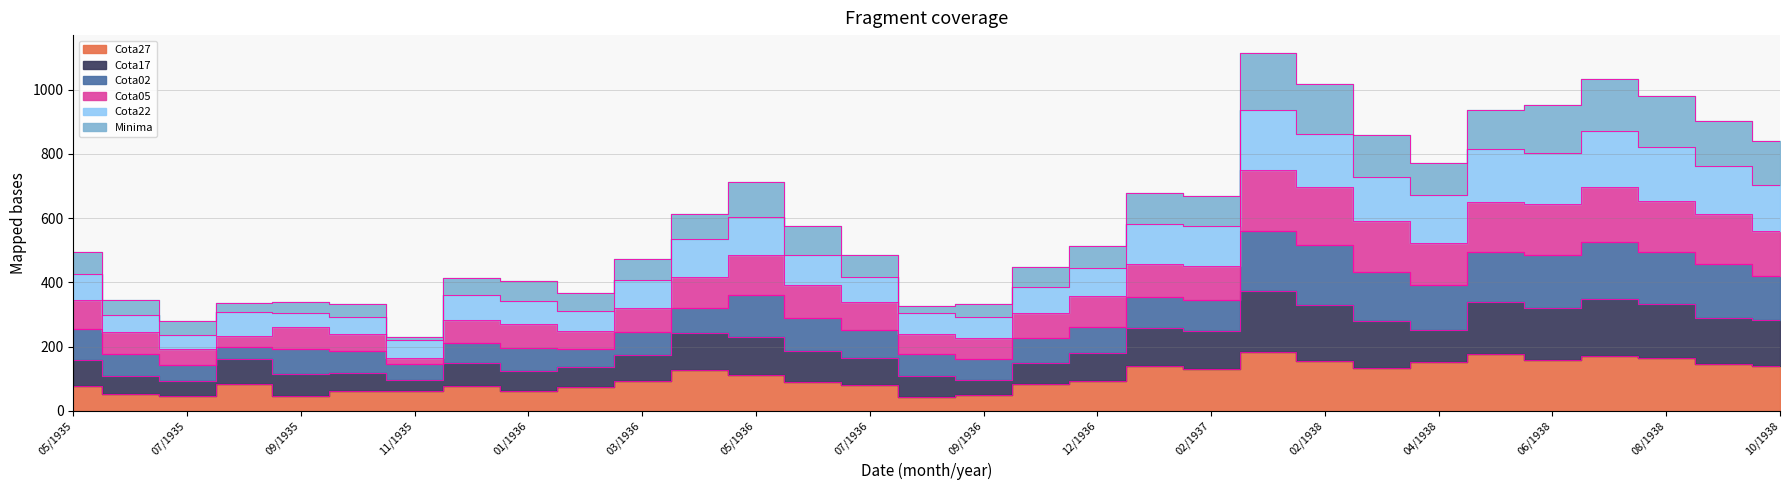

What is the label of the 19th point from the left?

12/1936